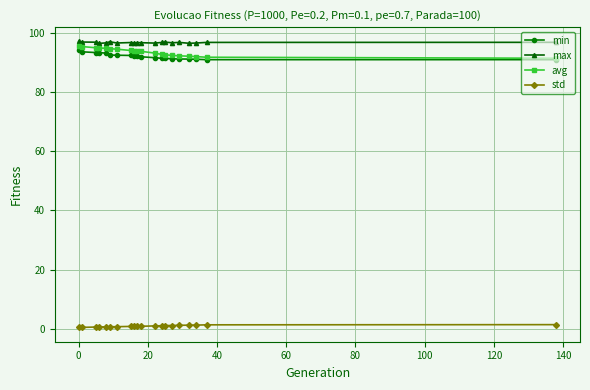

How many data points does each series have?

20